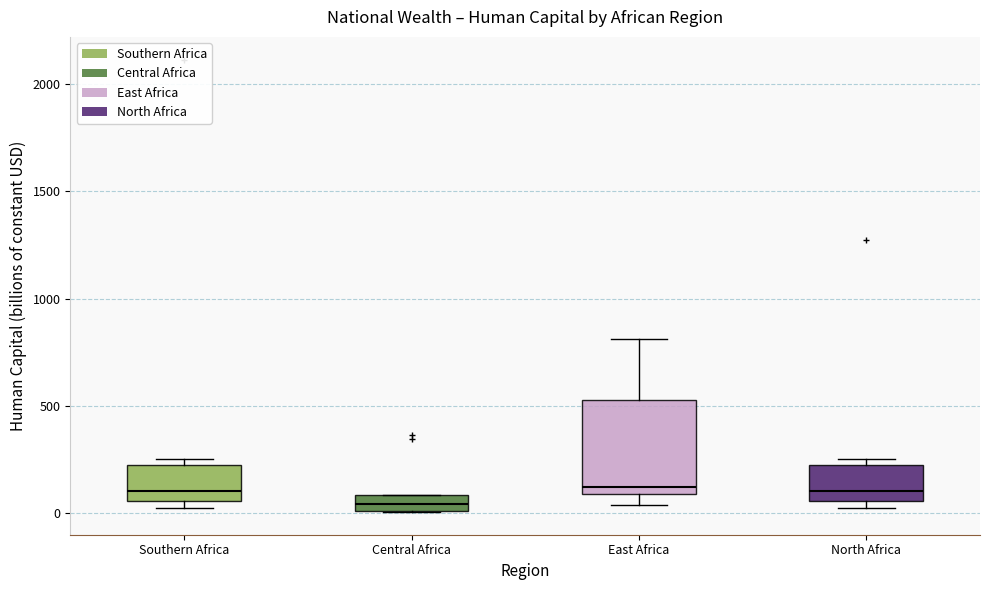

Reading left to right, read every box against the y-axis: the position of its median line, the range the box covers, and the ends of its whiskers. The values are not printed on the chart, so give them approximately, as read against the axis.

Southern Africa: median 100, box 50 to 250, whiskers 0 to 250 (just above the box's upper edge)
Central Africa: median 50, box 0 to 100, whiskers 0 to 100
East Africa: median 100 (just above the box's lower edge), box 100 to 550, whiskers 50 to 800
North Africa: median 100, box 50 to 250, whiskers 0 to 250 (just above the box's upper edge)